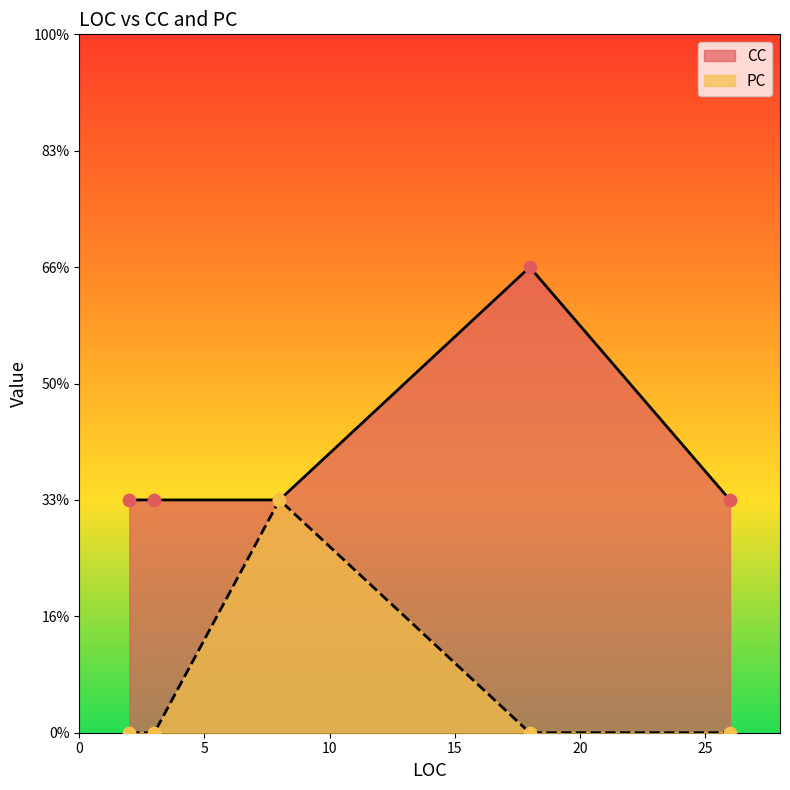

Which has a higher value, 2 or 8?

8